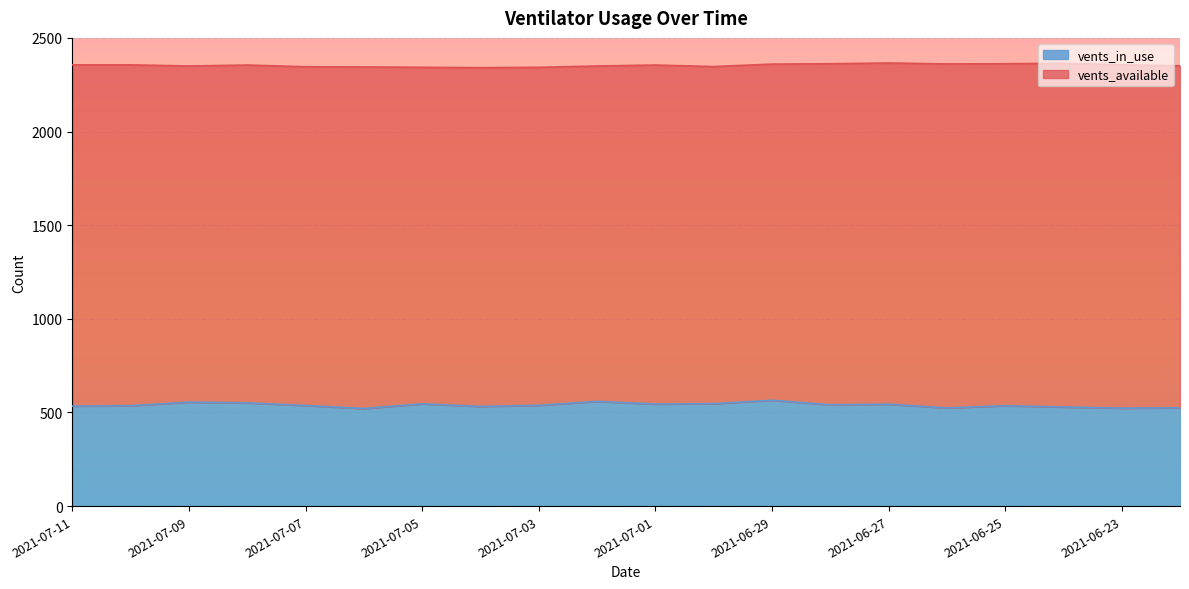

What position from the right is 2021-07-05?

14